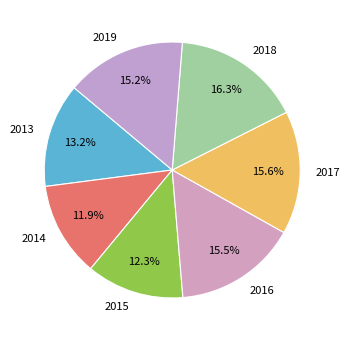

What is the largest slice in the pie chart?

2018